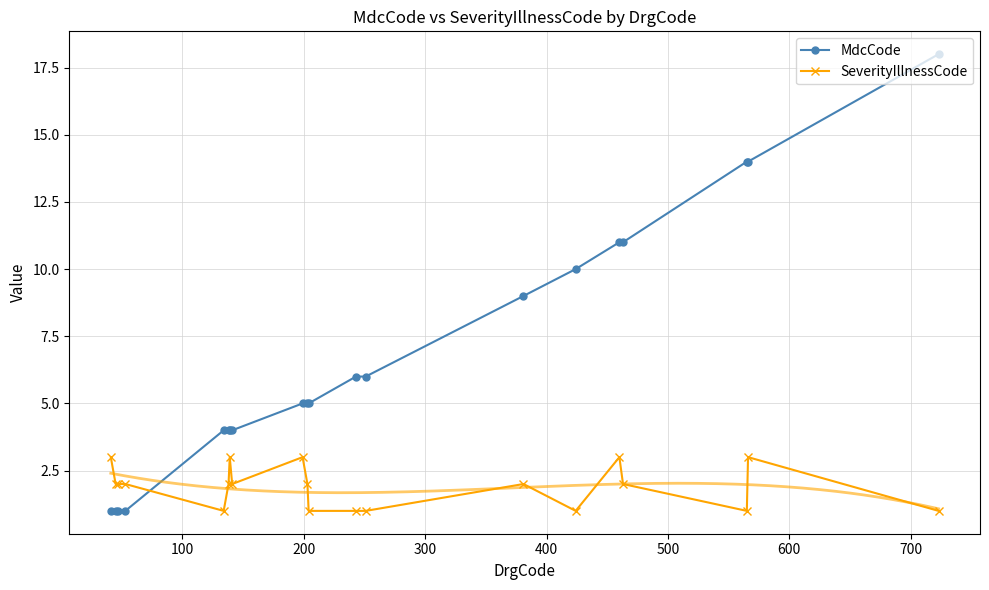

True or false: SeverityIllnessCode and MdcCode cross at least once.

True